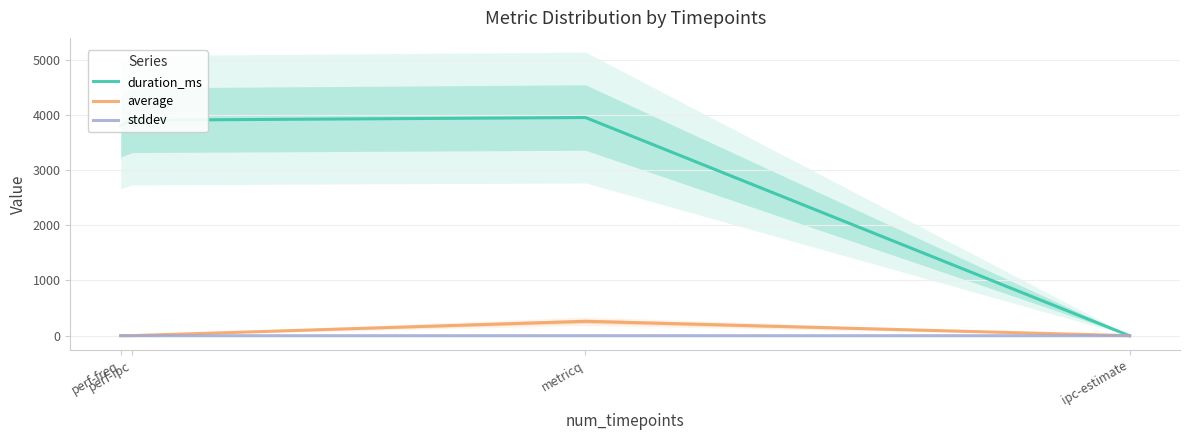

How many values in the average series are below 2?

2